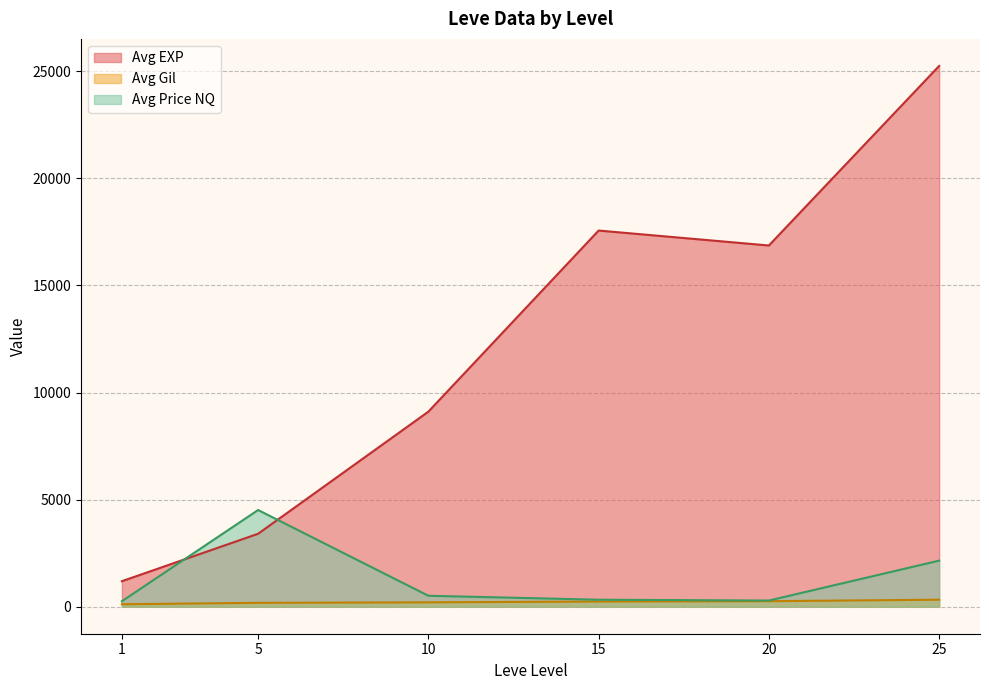

Between which two adjacent categories do Avg Price NQ and Avg EXP first intersect?

1 and 5